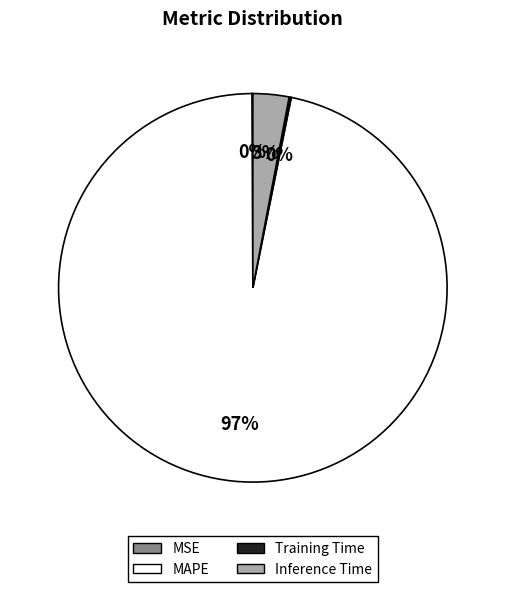

To the nearest percent, what is the average slice percentage?

25%